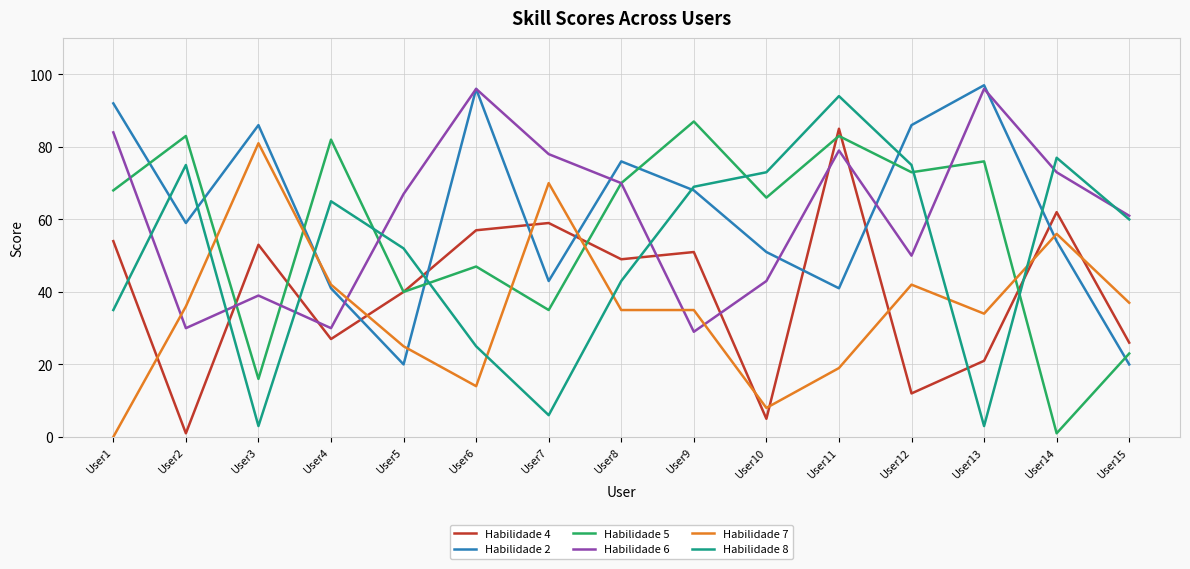

What is the lowest value of the Habilidade 5 series?

1